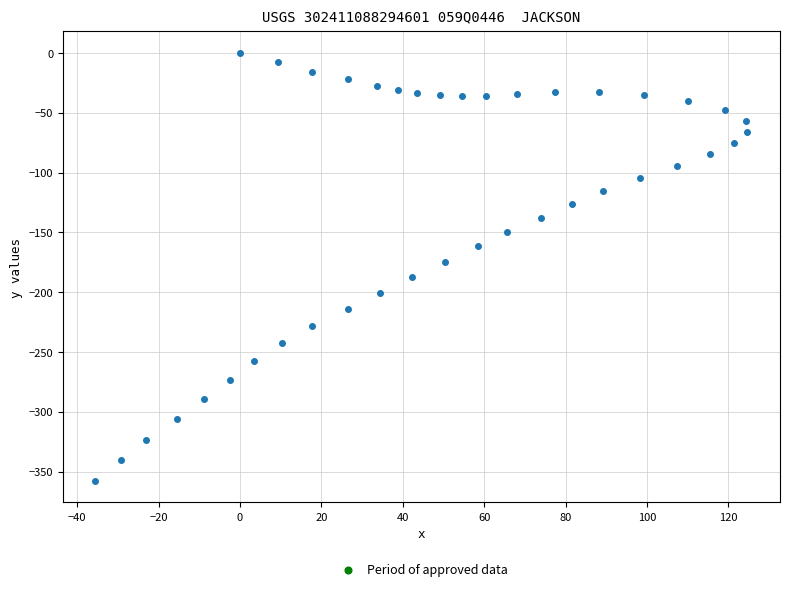

What is the range of X values (max minus min)?

160.2